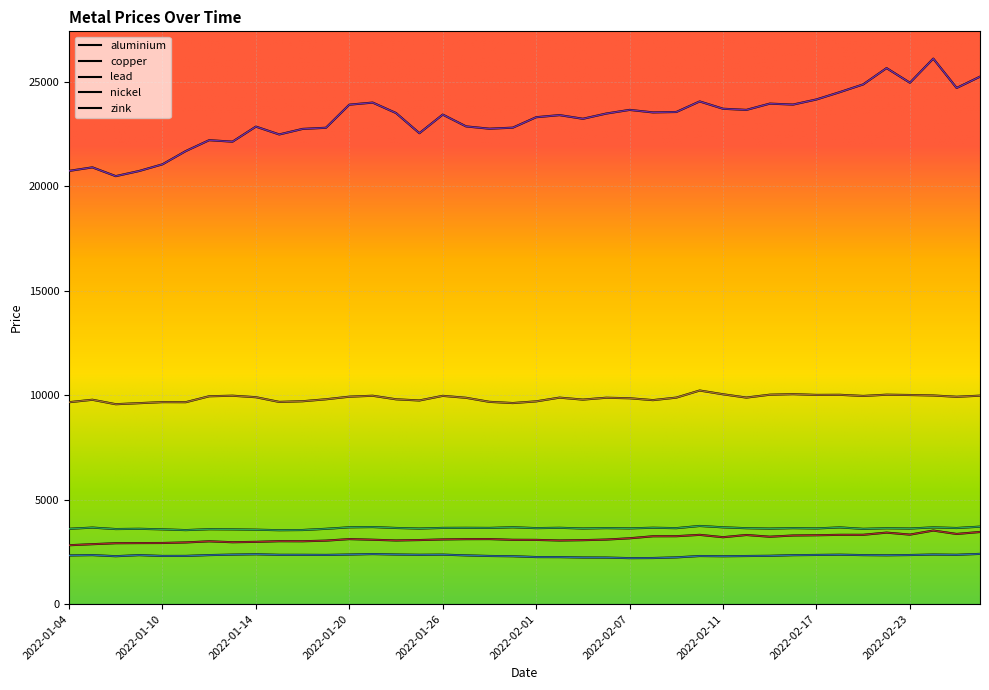

True or false: aluminium and lead cross at least once.

False